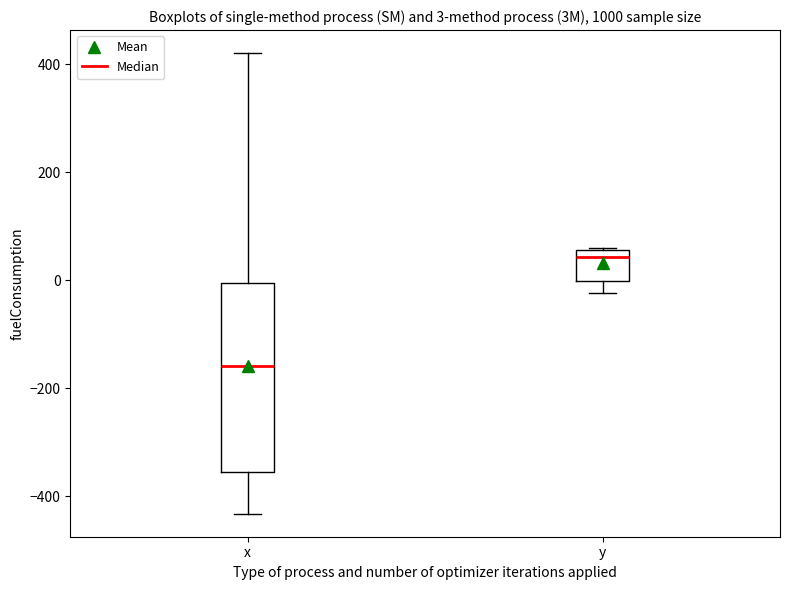

Which box's median line is the highest?

y